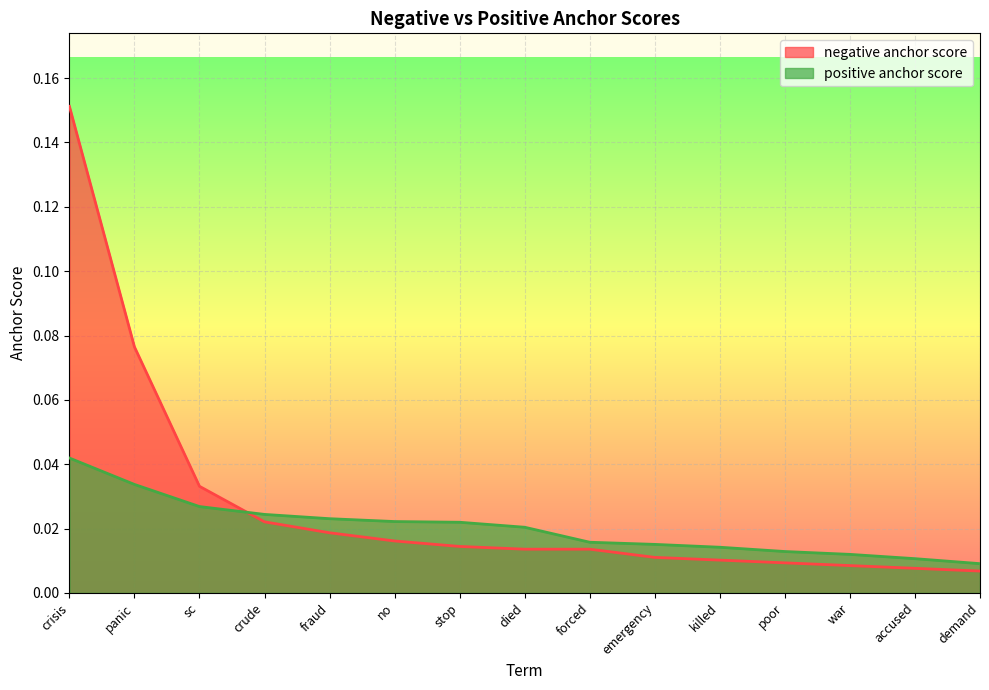

Reading right to left, list all the values displayed in this chart.

negative anchor score: demand=0.0	accused=0.0	war=0.0	poor=0.0	killed=0.0	emergency=0.0	forced=0.0	died=0.0	stop=0.0	no=0.0	fraud=0.0	crude=0.0	sc=0.0	panic=0.1	crisis=0.2
positive anchor score: demand=0.0	accused=0.0	war=0.0	poor=0.0	killed=0.0	emergency=0.0	forced=0.0	died=0.0	stop=0.0	no=0.0	fraud=0.0	crude=0.0	sc=0.0	panic=0.0	crisis=0.0